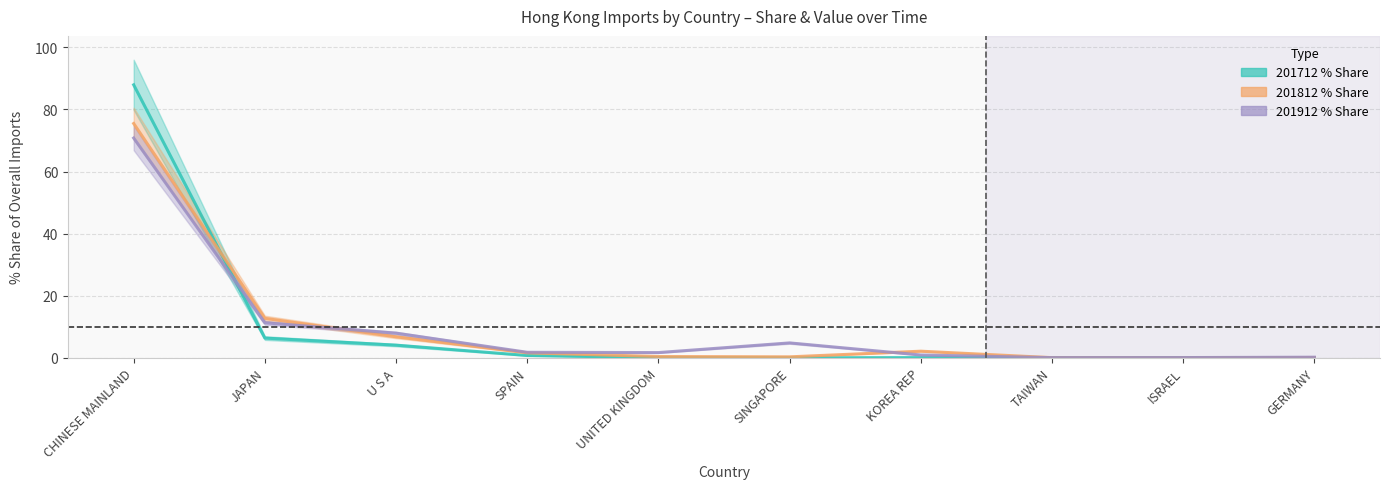

What is the highest value of the 201812 % Share series?

70.8